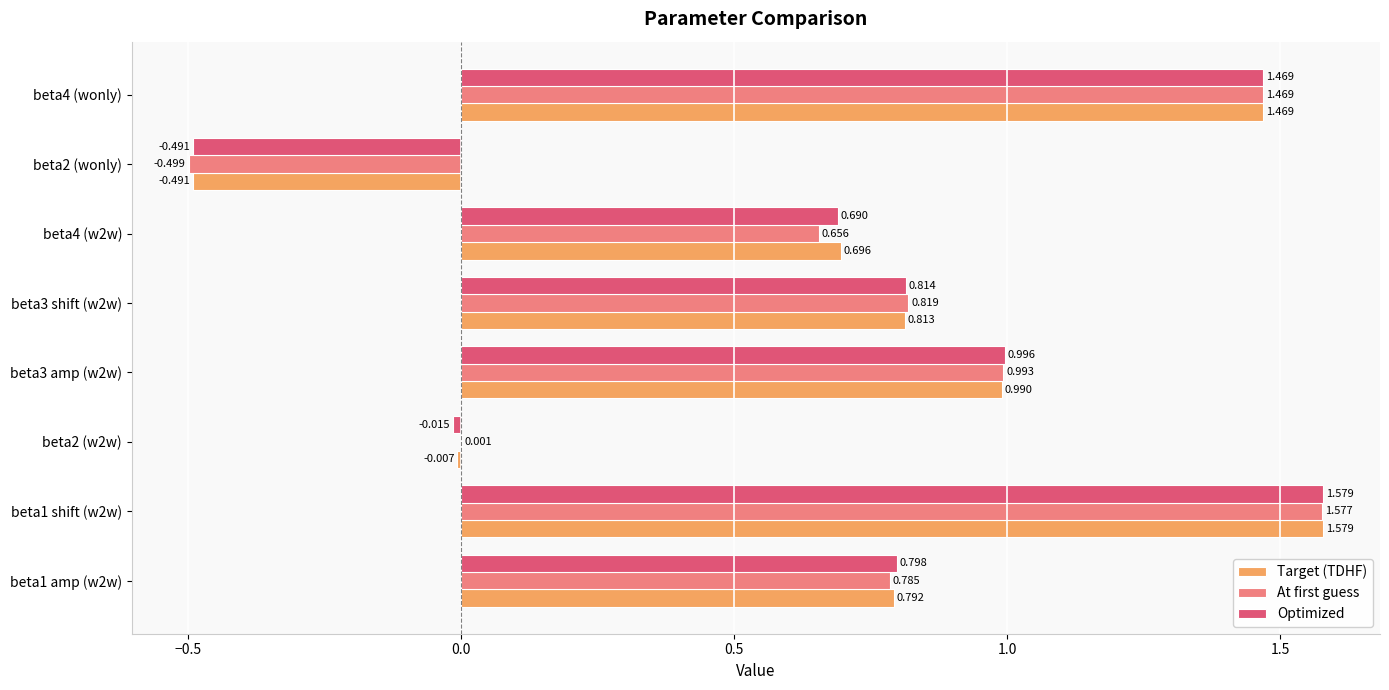

Which series has the largest total across all categories?

Target (TDHF)